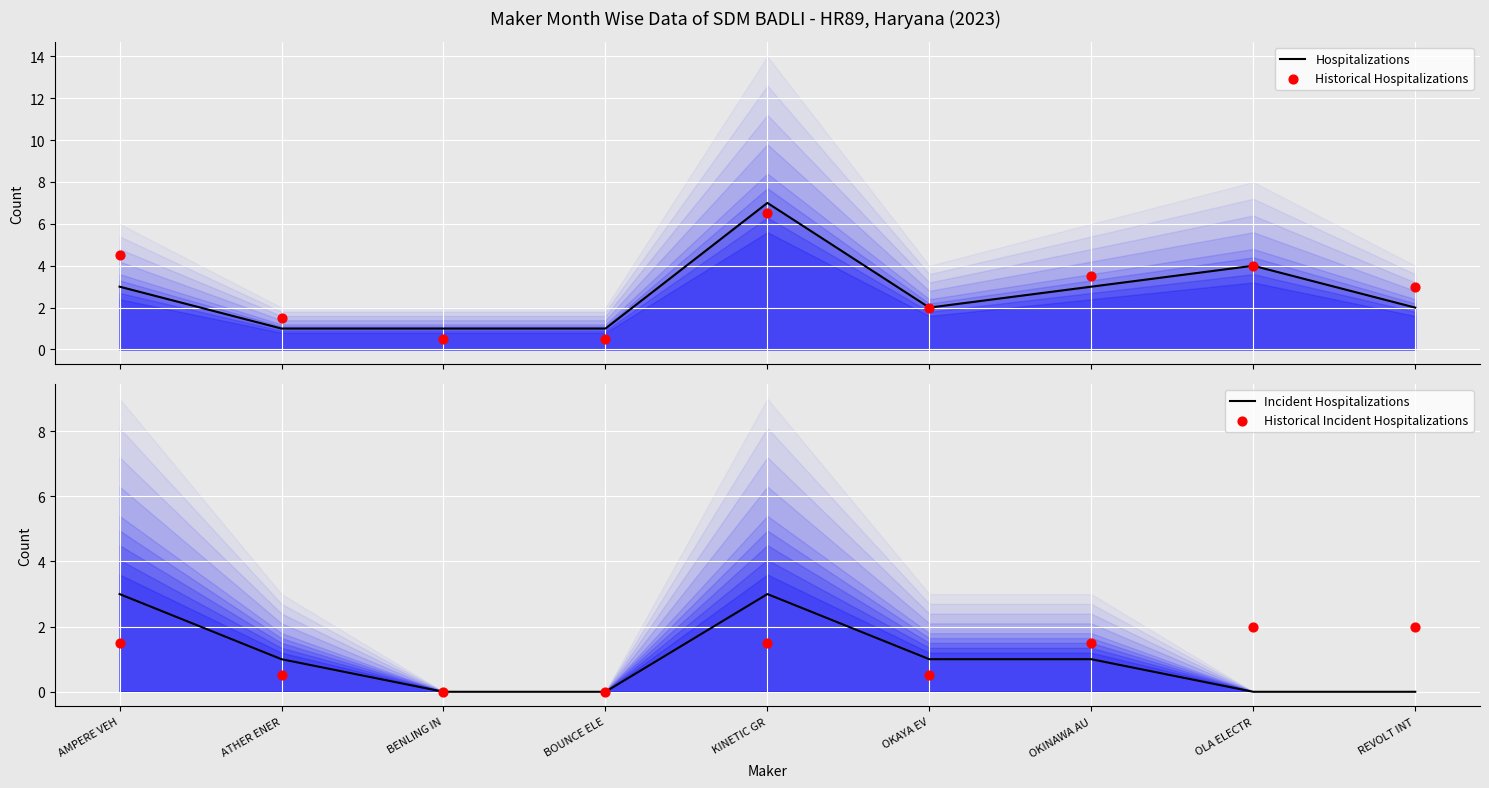

At which category is the sum across all series the highest?

KINETIC GR